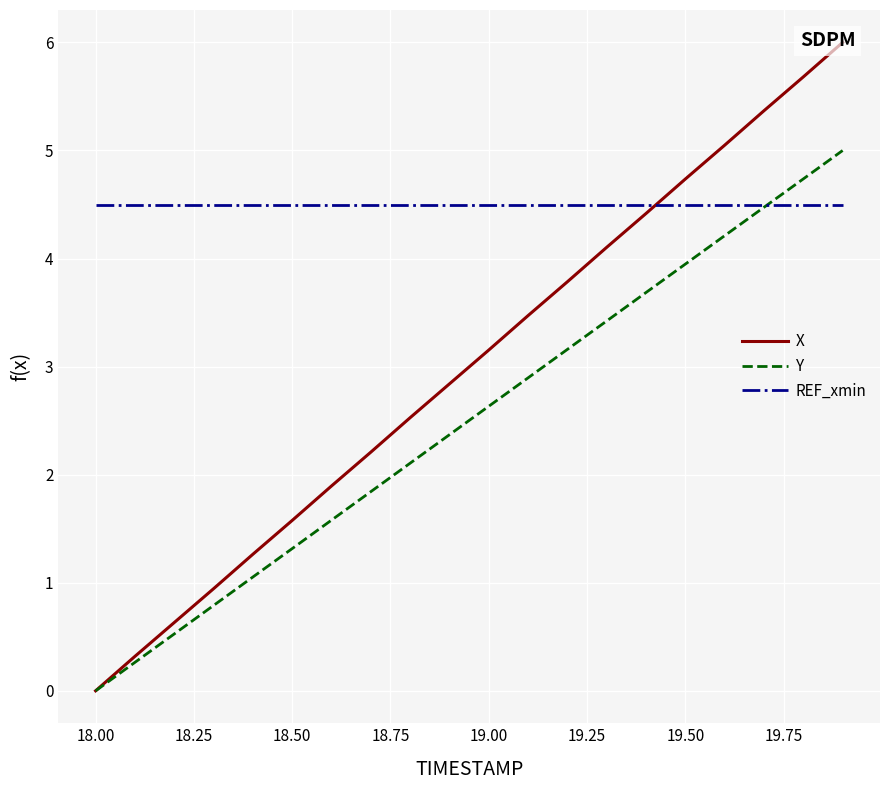

Is this an area chart (filled region under the line)?

No